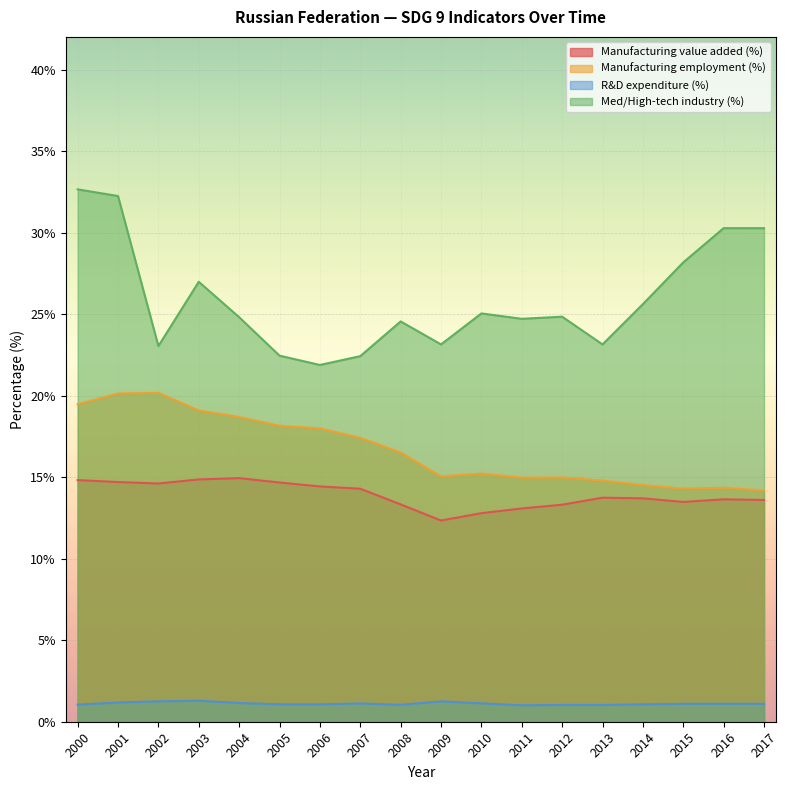

True or false: R&D expenditure (%) and Manufacturing employment (%) cross at least once.

False